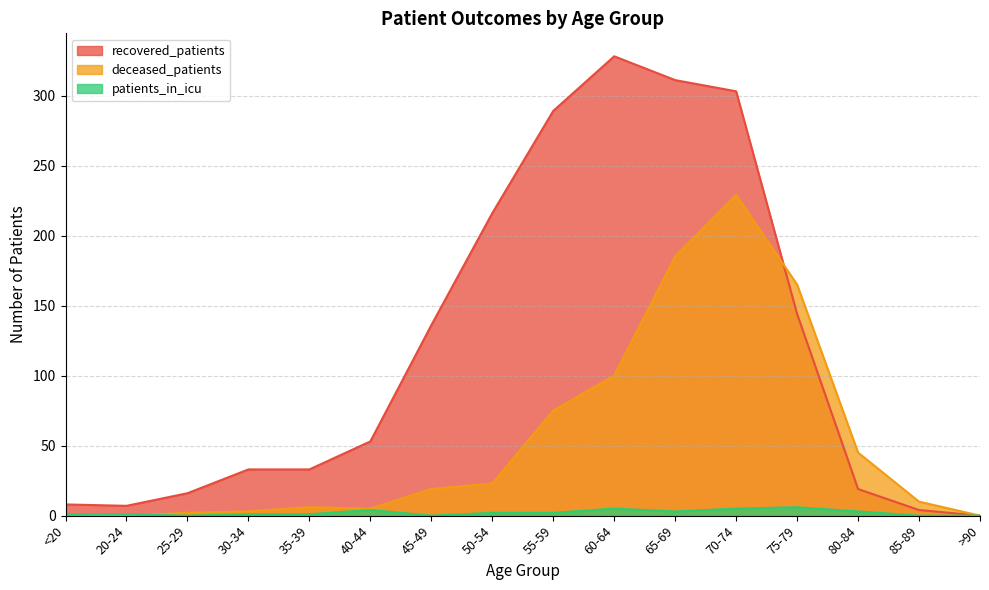

How many lines are shown in the chart?

3